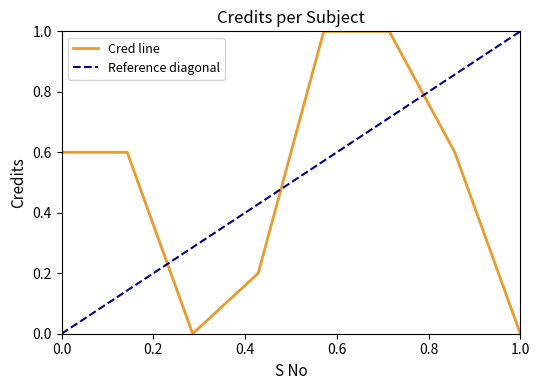

What is the difference between the values at 8 and 5?

1.0